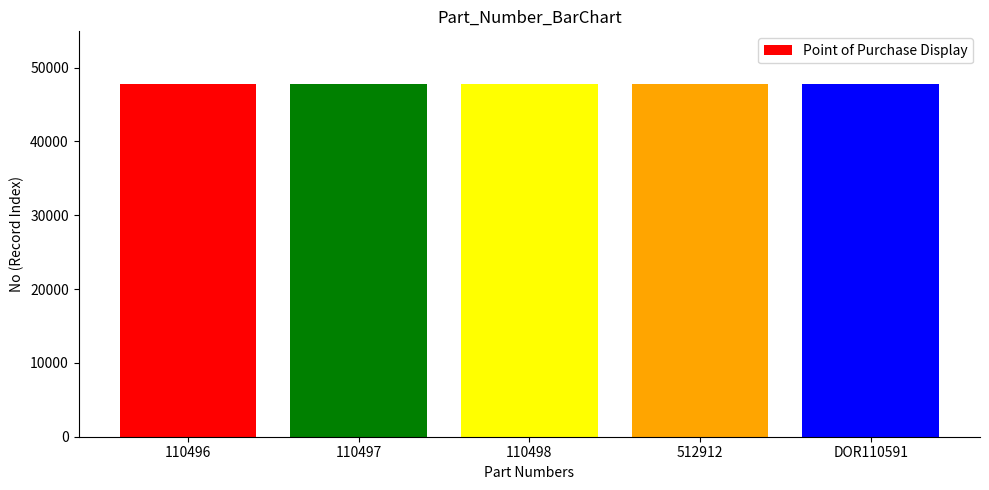

What is the greatest value displayed?

47759